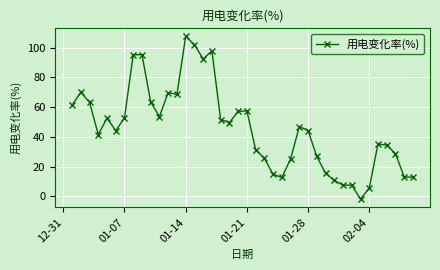

True or false: there are more than 2 points higher than both neighbors.

True